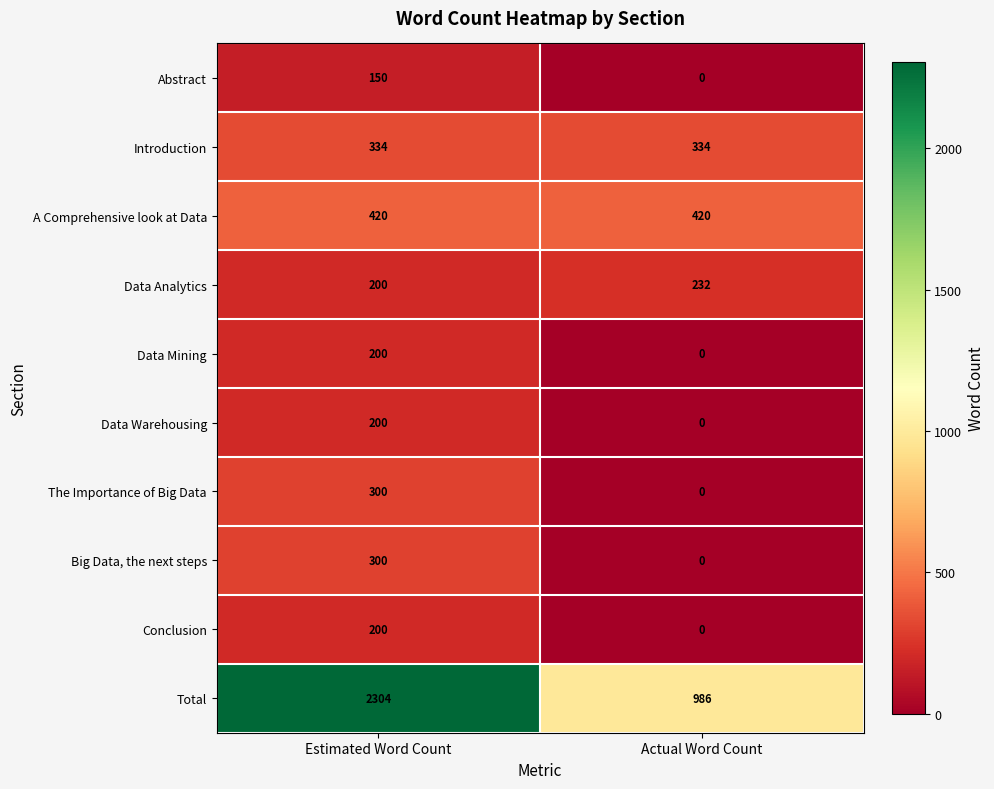

What is the total value across all series at Estimated Word Count?

4608